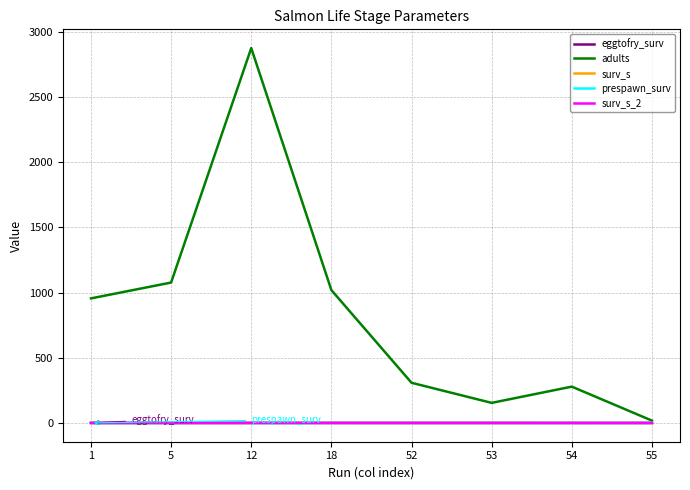

At which category is the sum across all series the highest?

12